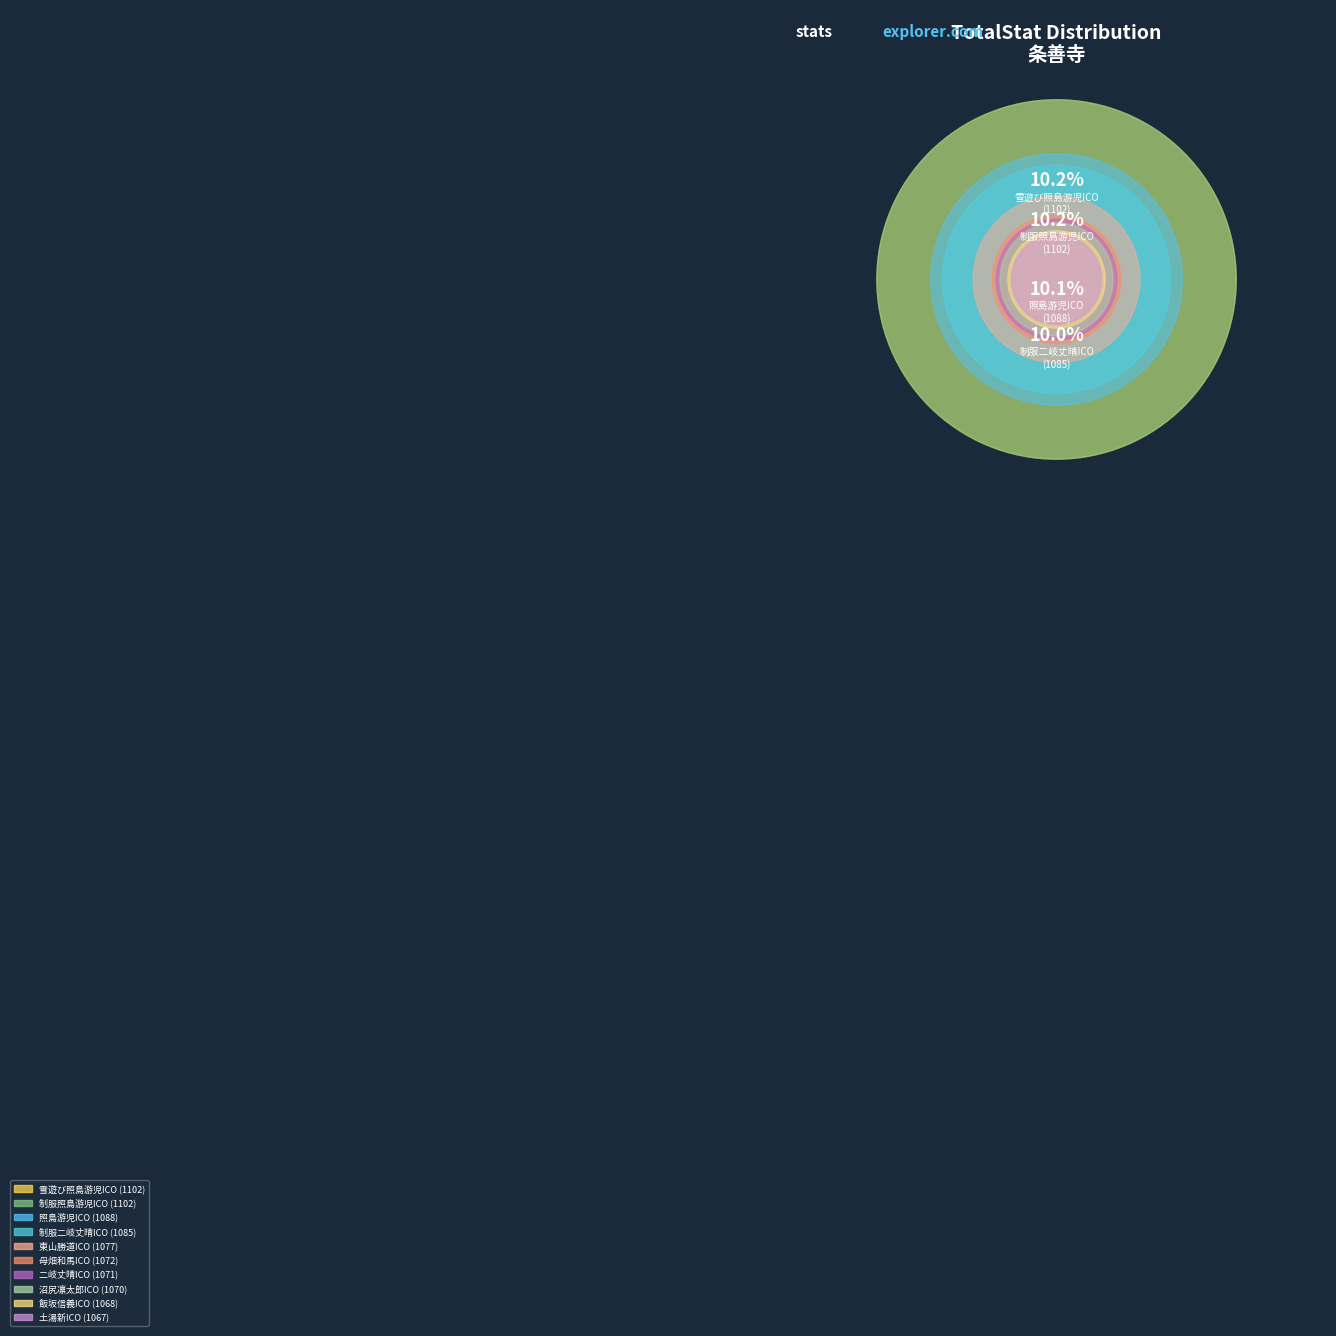

What percentage is NOT represented by 雪遊び照島游児ICO?

89.8%